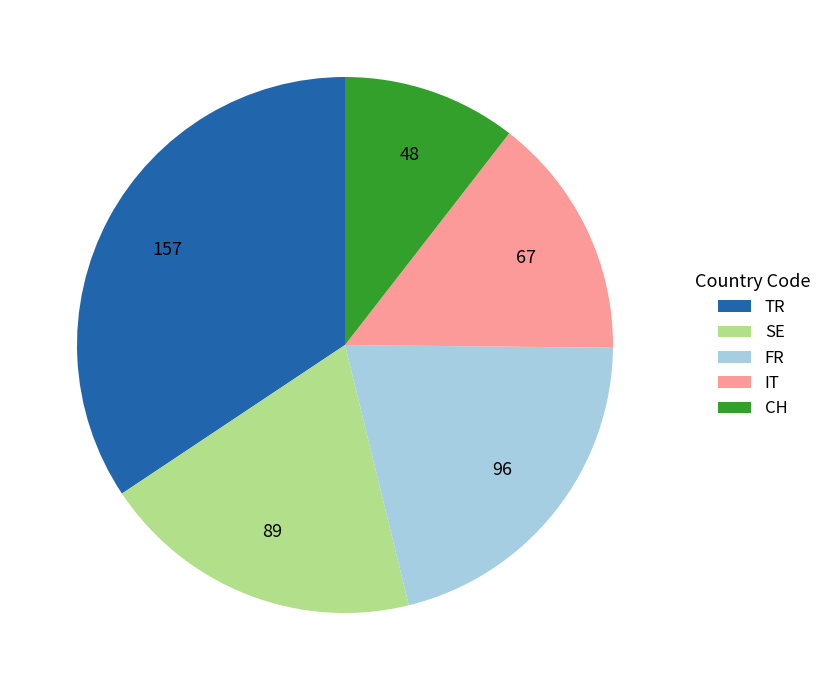

How many slices are in this pie chart?

5